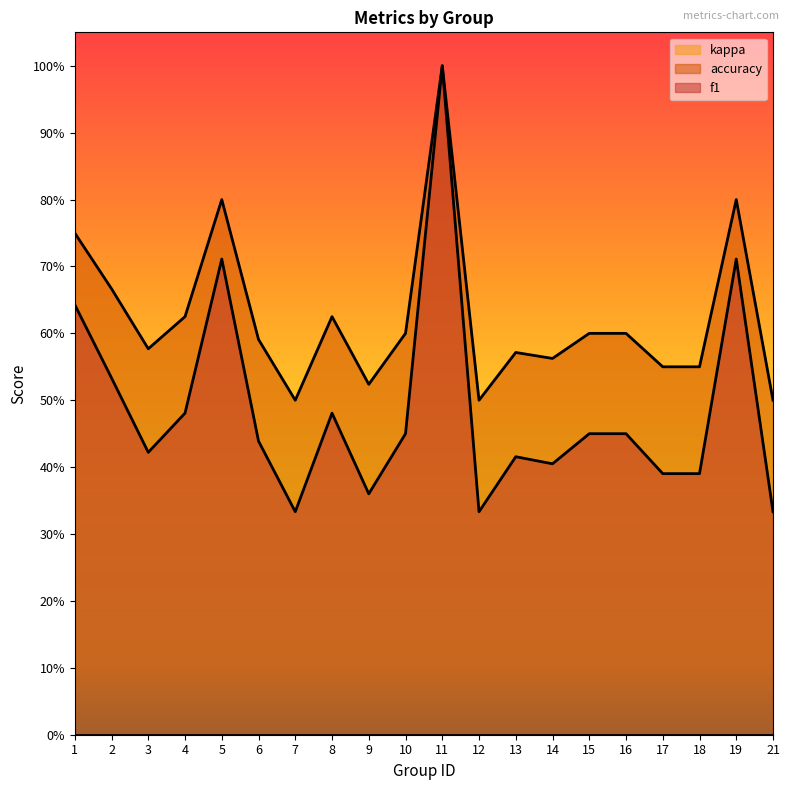

What is the difference between the accuracy values at 18 and 12?

0.1